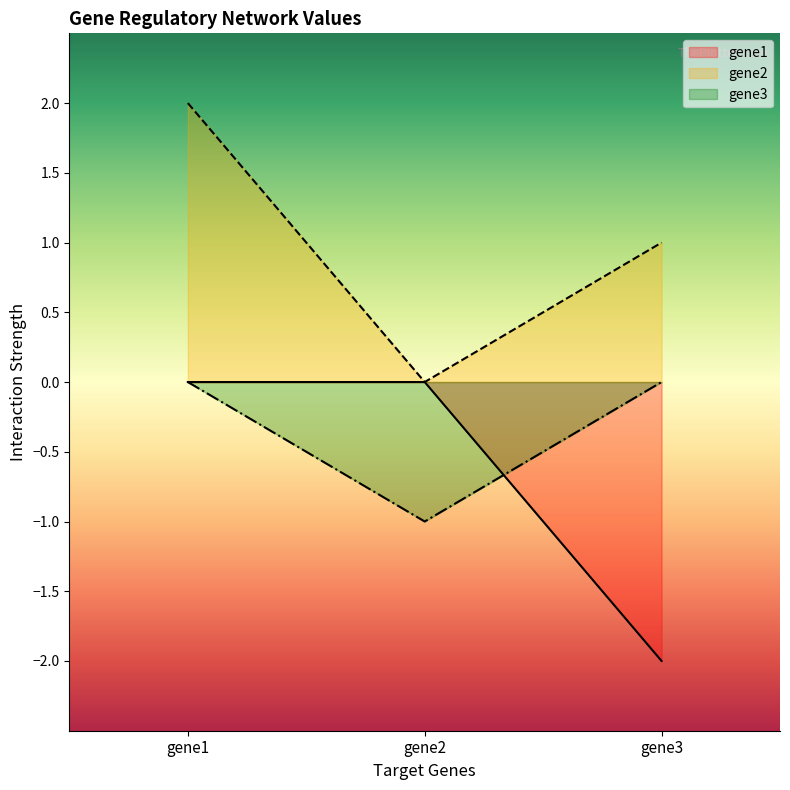

What is the sum of the gene3 (line) values at gene2 and gene1?

-1.0